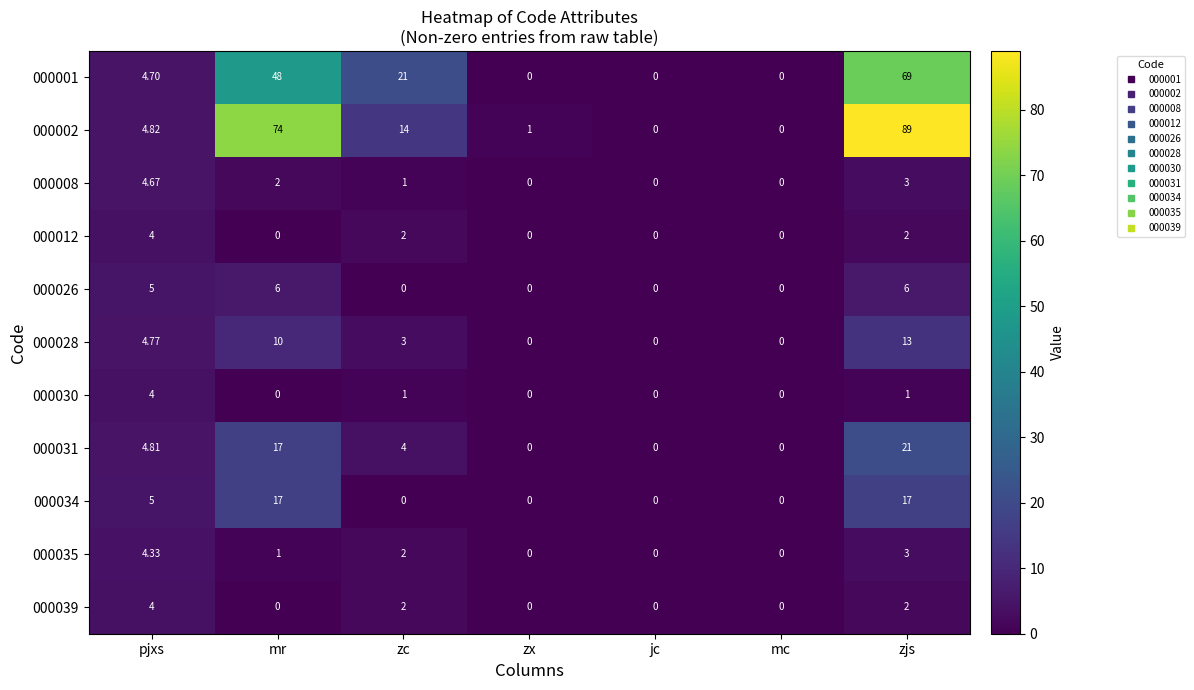

Is the value of 000012 at jc greater than the value of 000028 at pjxs?

No